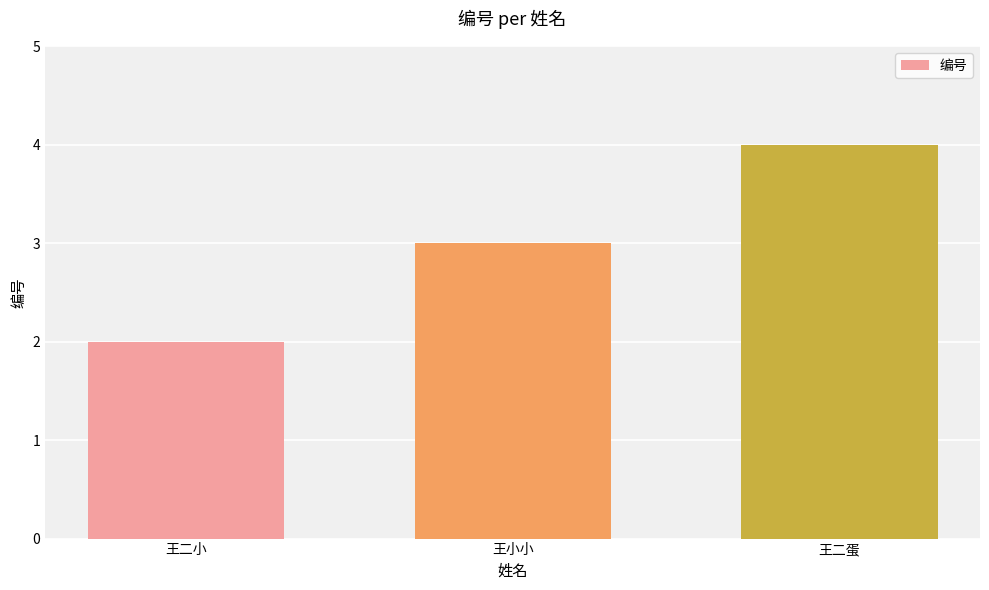

Rank the categories by value from highest to lowest.

王二蛋, 王小小, 王二小